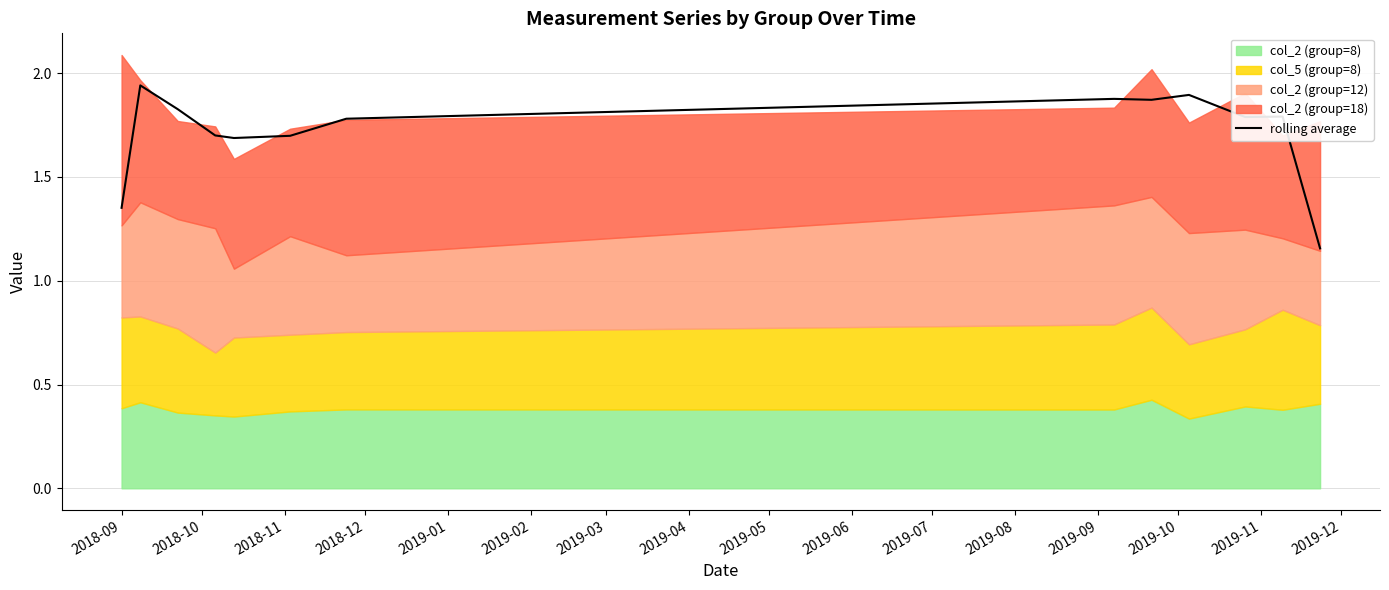

List the labels in order of value, smallest first.

2019-09, 2018-09, 2019-01, 2019-02, 2018-12, 2019-03, 2019-07, 2019-08, 2018-11, 2019-05, 2019-04, 2019-06, 2018-10